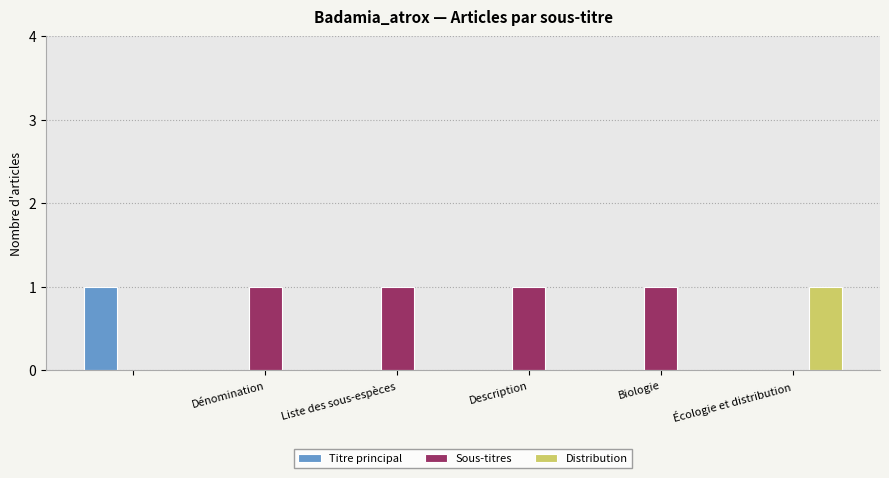

Which series has the largest total across all categories?

Sous-titres